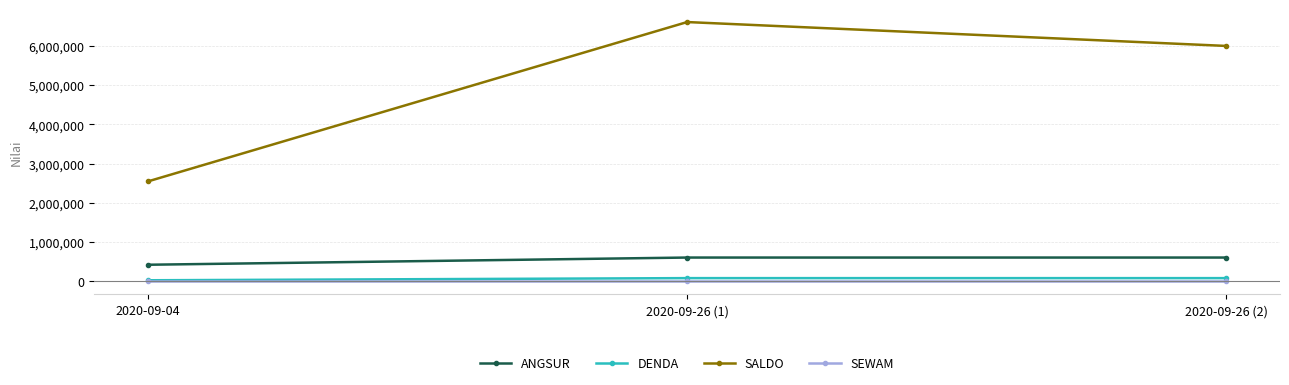

The value of ANGSUR at 2020-09-26 (1) is 608300. True or false?

True